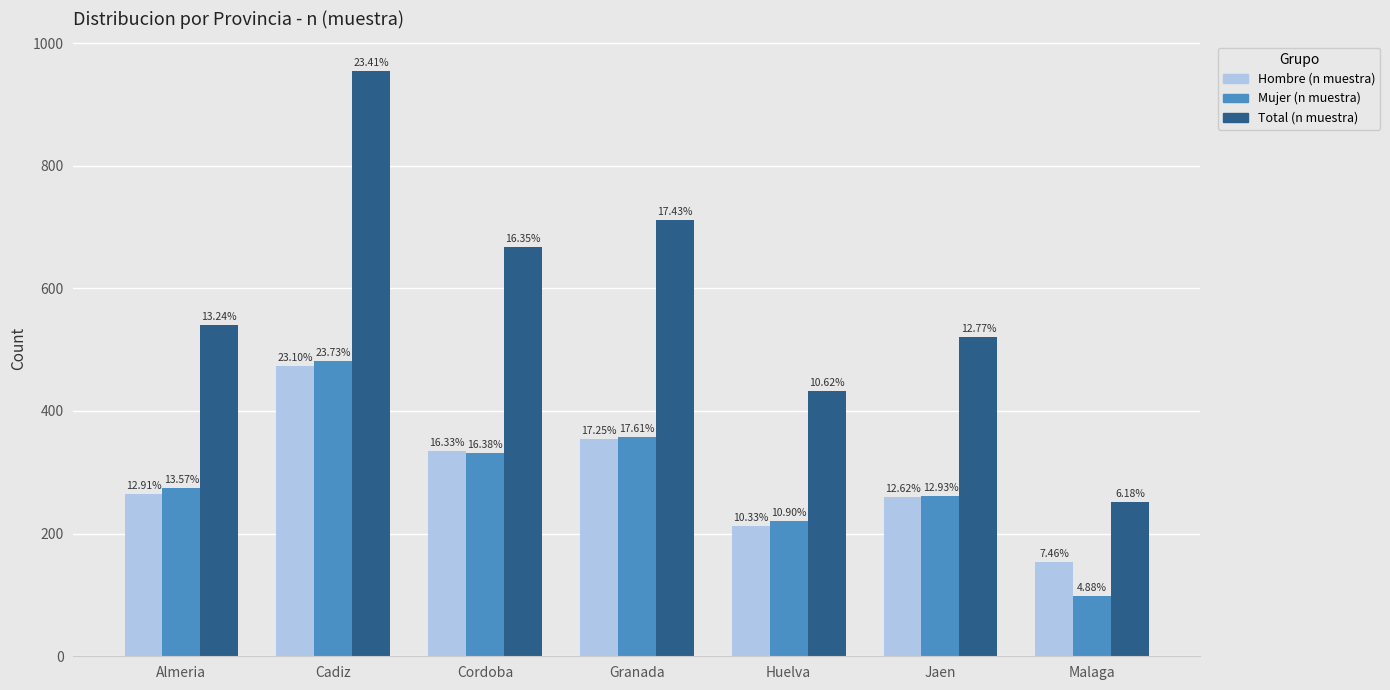

What are all the series names shown in the legend?

Hombre (n muestra), Mujer (n muestra), Total (n muestra)